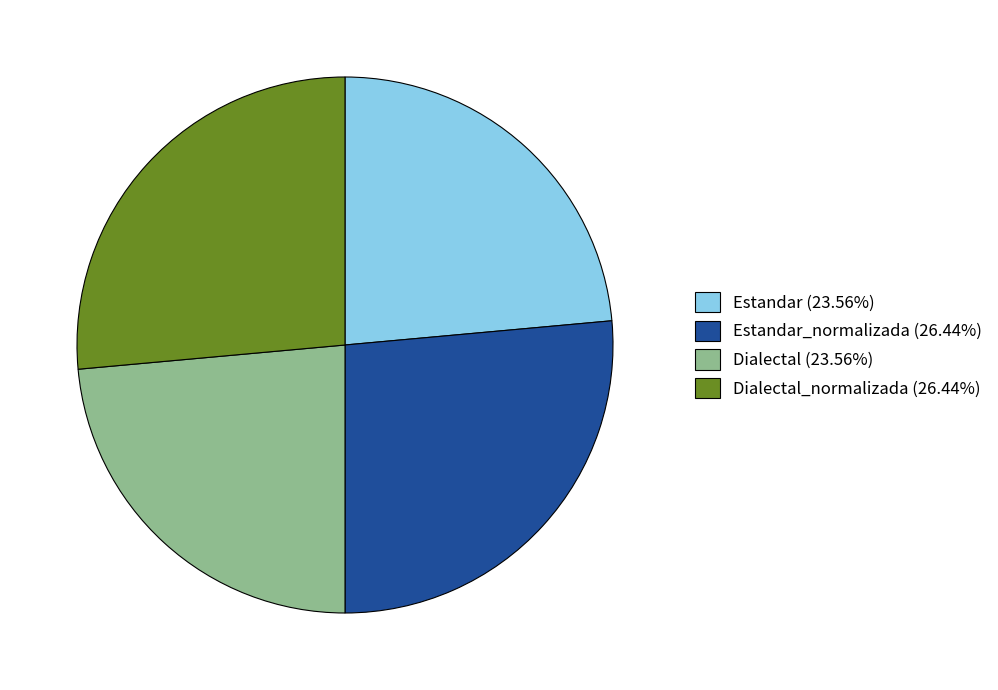

Approximately how many times larger is the value at Dialectal_normalizada (26.44%) compared to Estandar_normalizada (26.44%)?

1.0